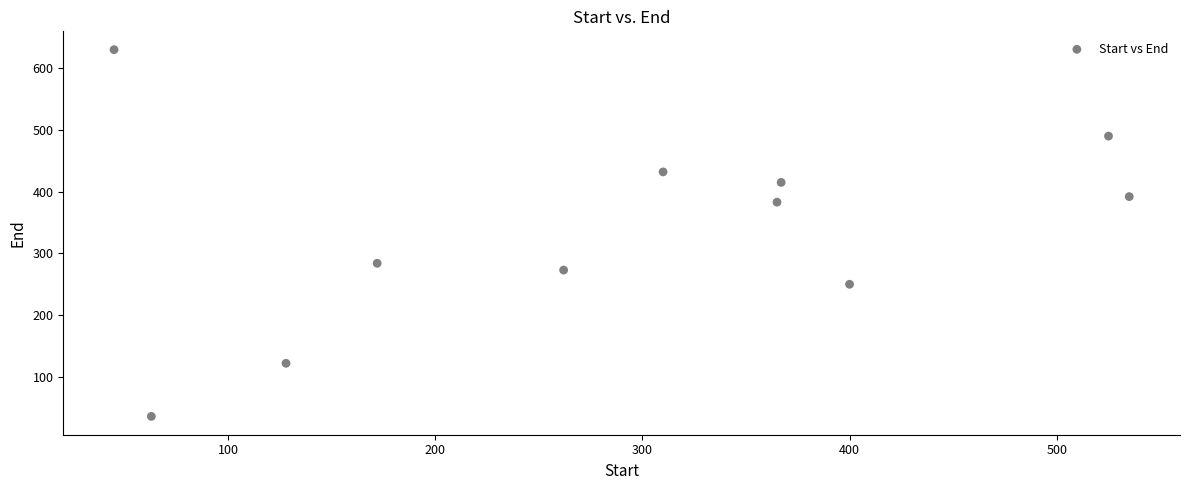

What is the average Y value?

337